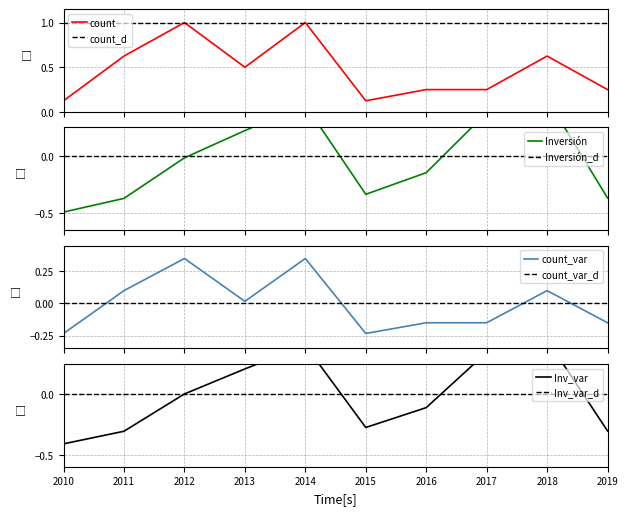

Which series changed the most between 2012 and 2014?

investment